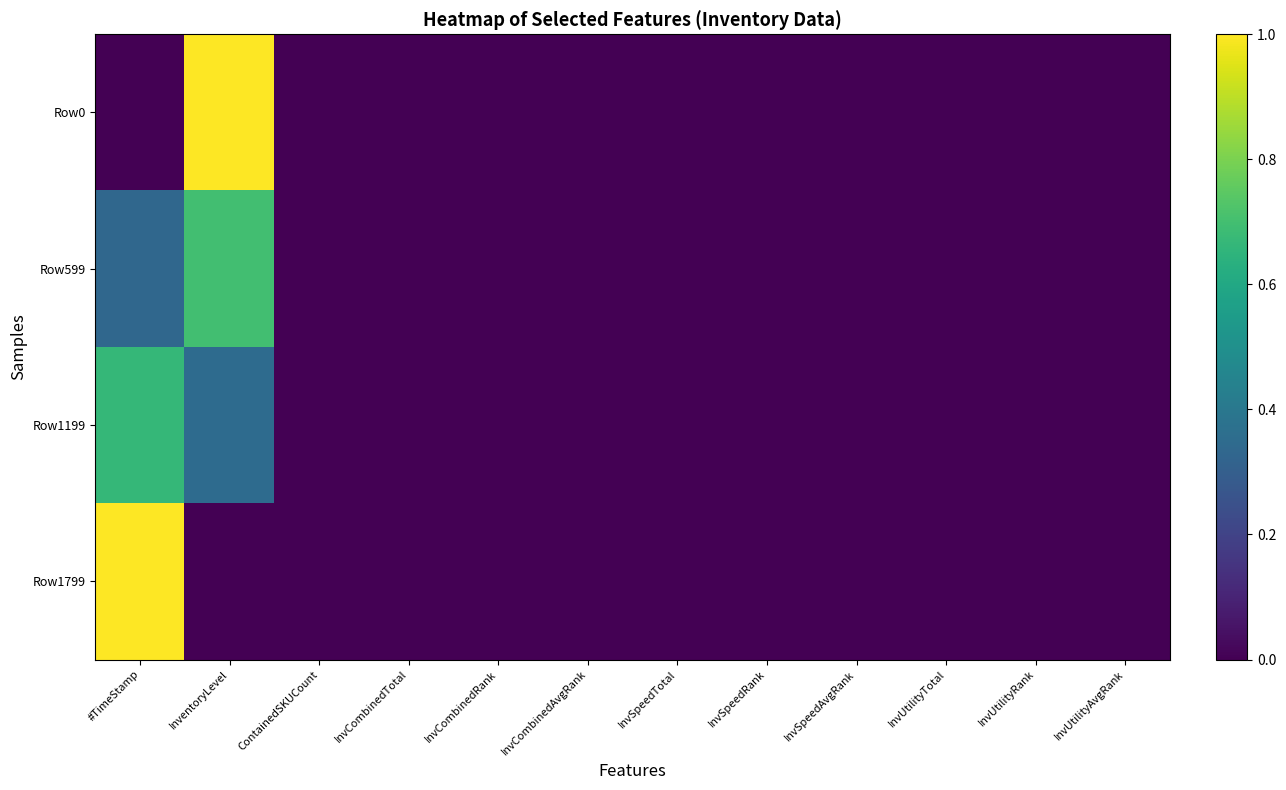

At InvSpeedTotal, list the series in order from smallest to largest.

Row0, Row599, Row1199, Row1799